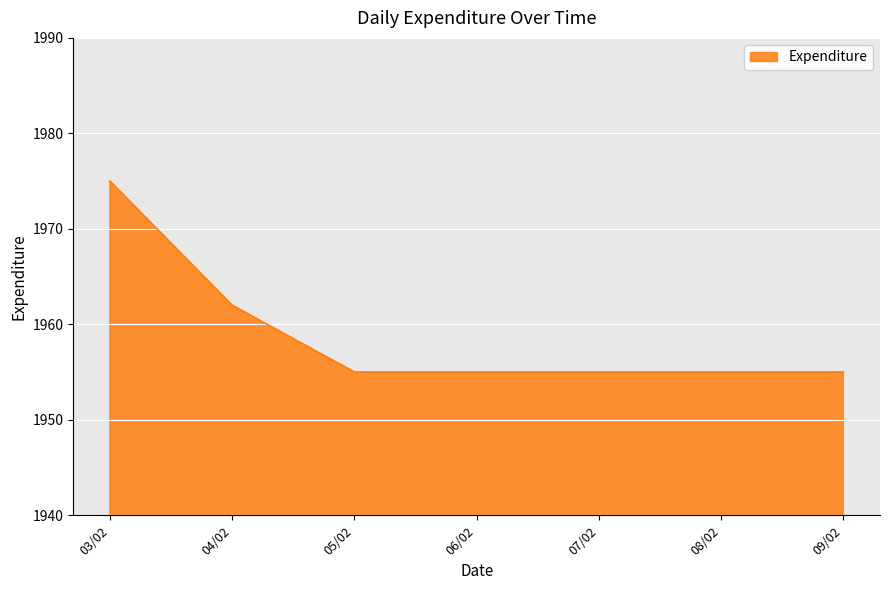

At which label is the value closest to 1965?

04/02